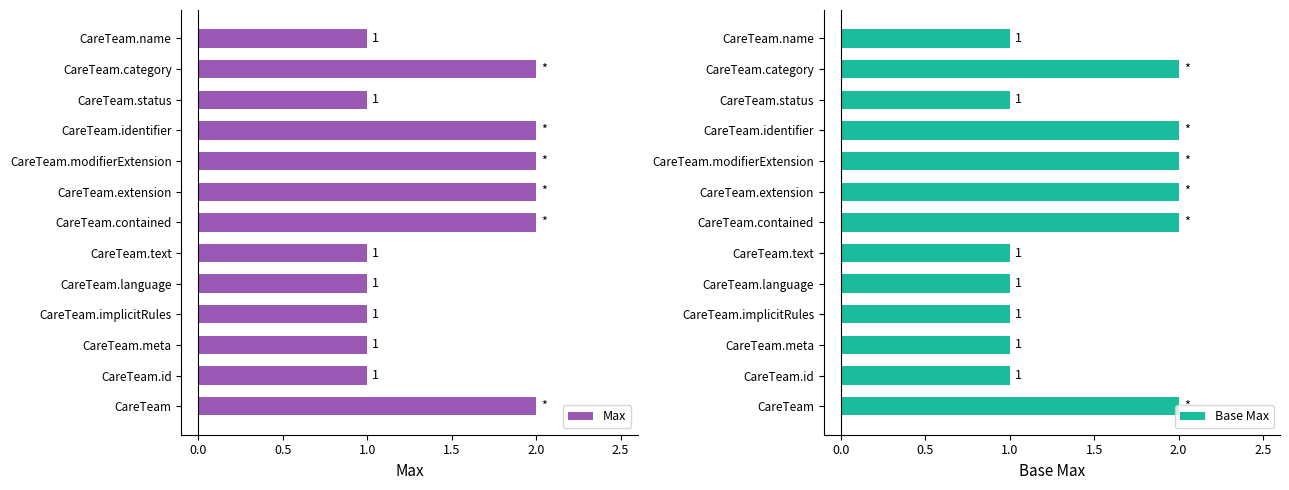

What is the minimum value shown in the chart?

1